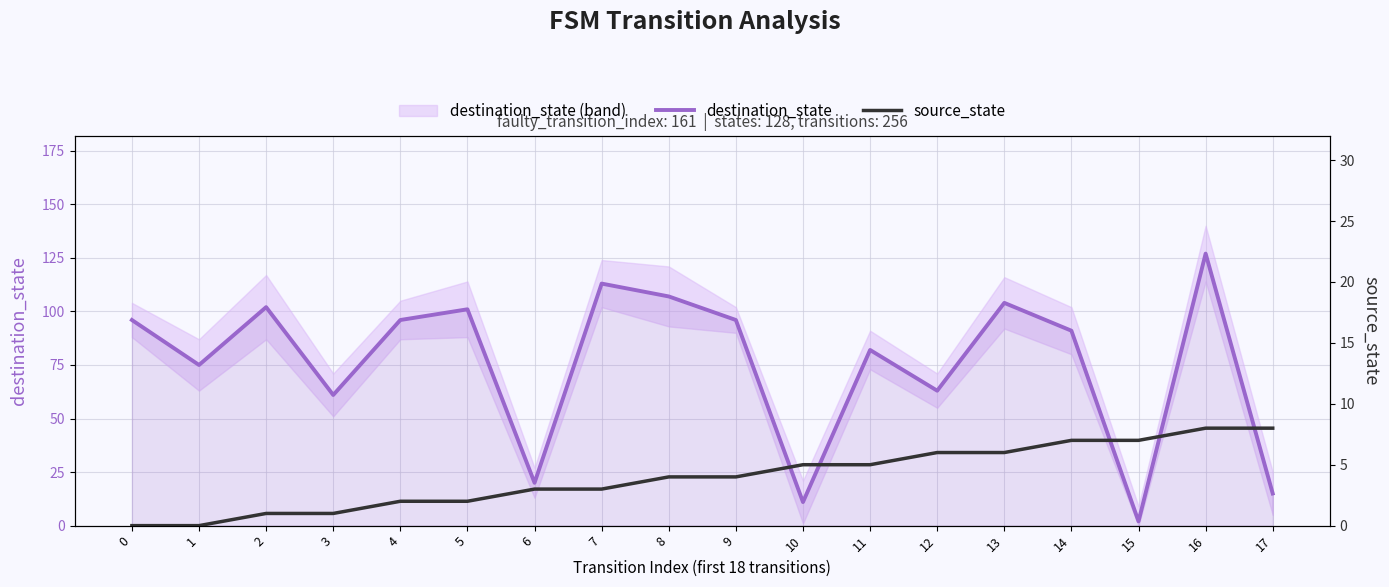

True or false: destination_state has more than 2 interior local peaks.

True